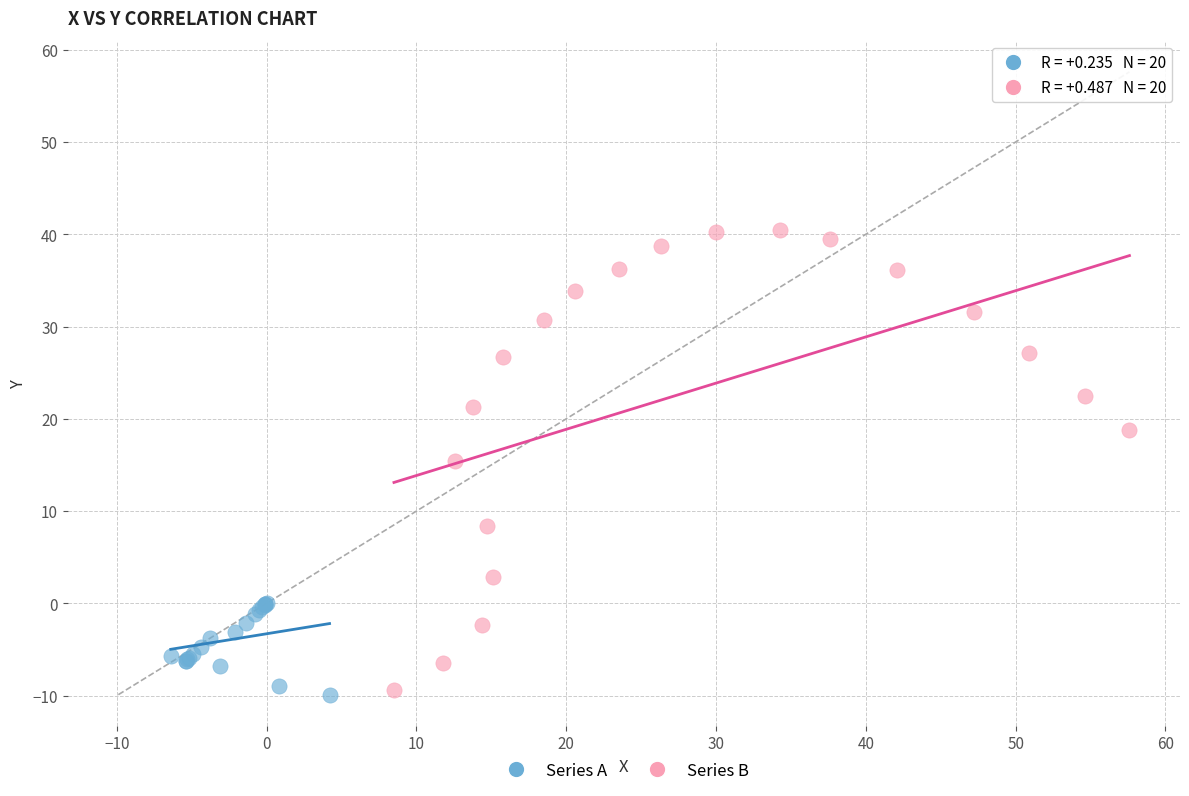

Which series has the widest spread of Y values?

Series B